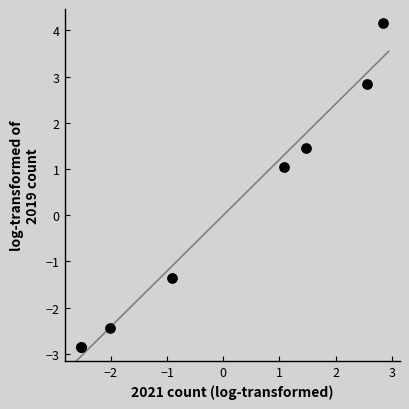

What Y value in the scatter plot is closest to 0?

1.0